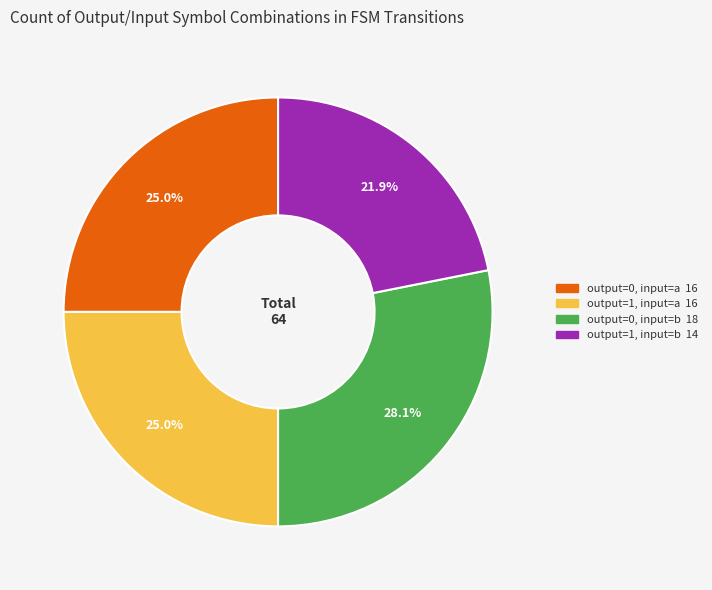

Which category has the biggest portion of the pie?

output=0, input=b